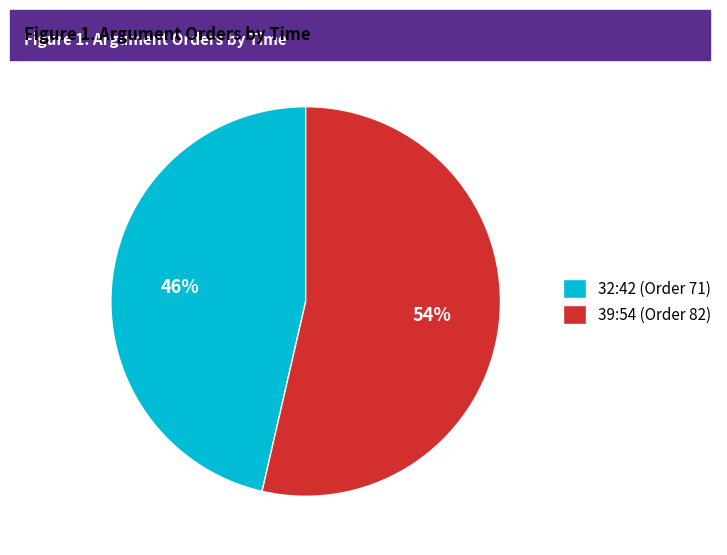

Is there a majority slice in this chart?

Yes